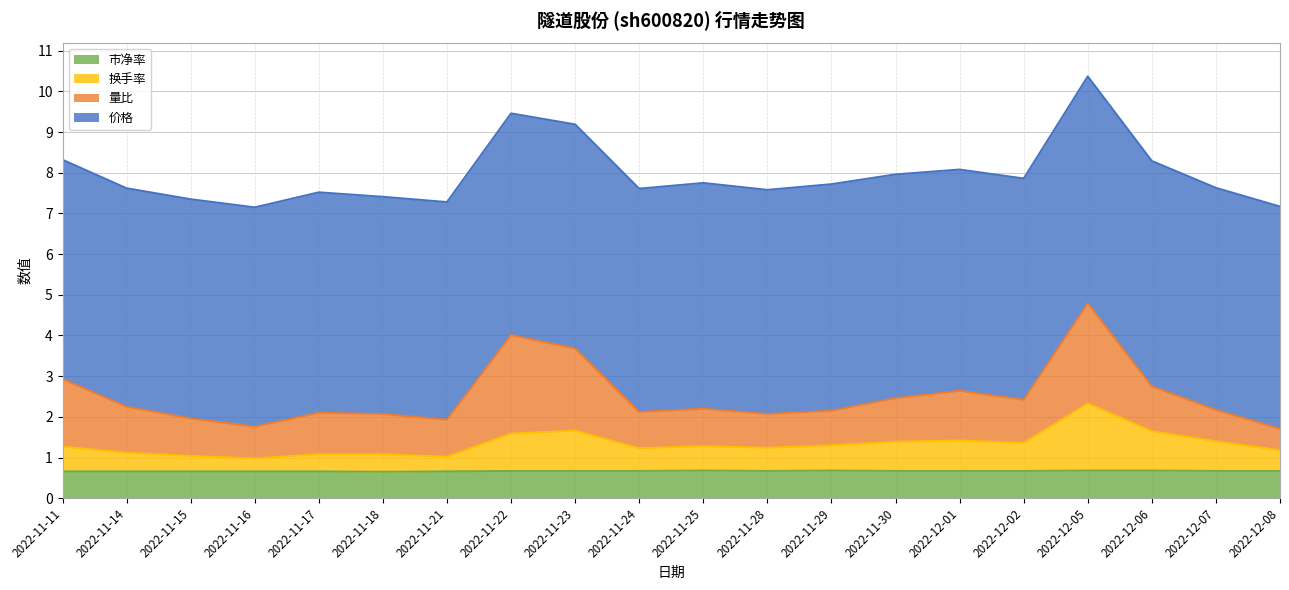

At which category is the sum across all series the highest?

2022-12-05